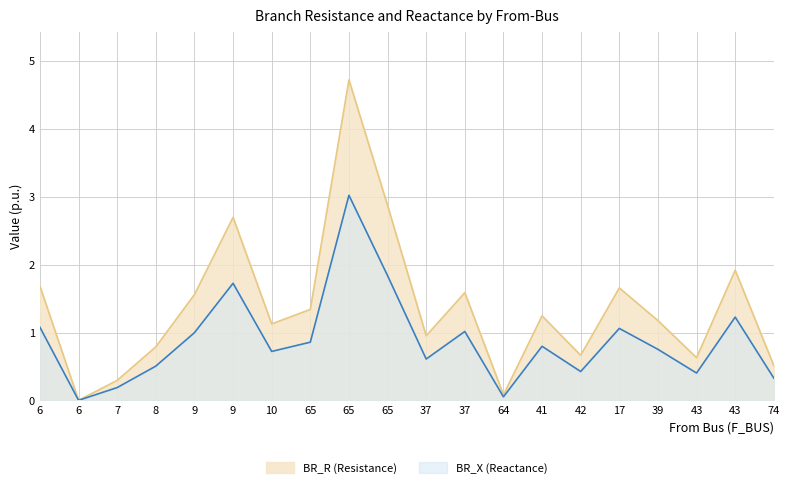

What is the label of the 9th point from the left?

65